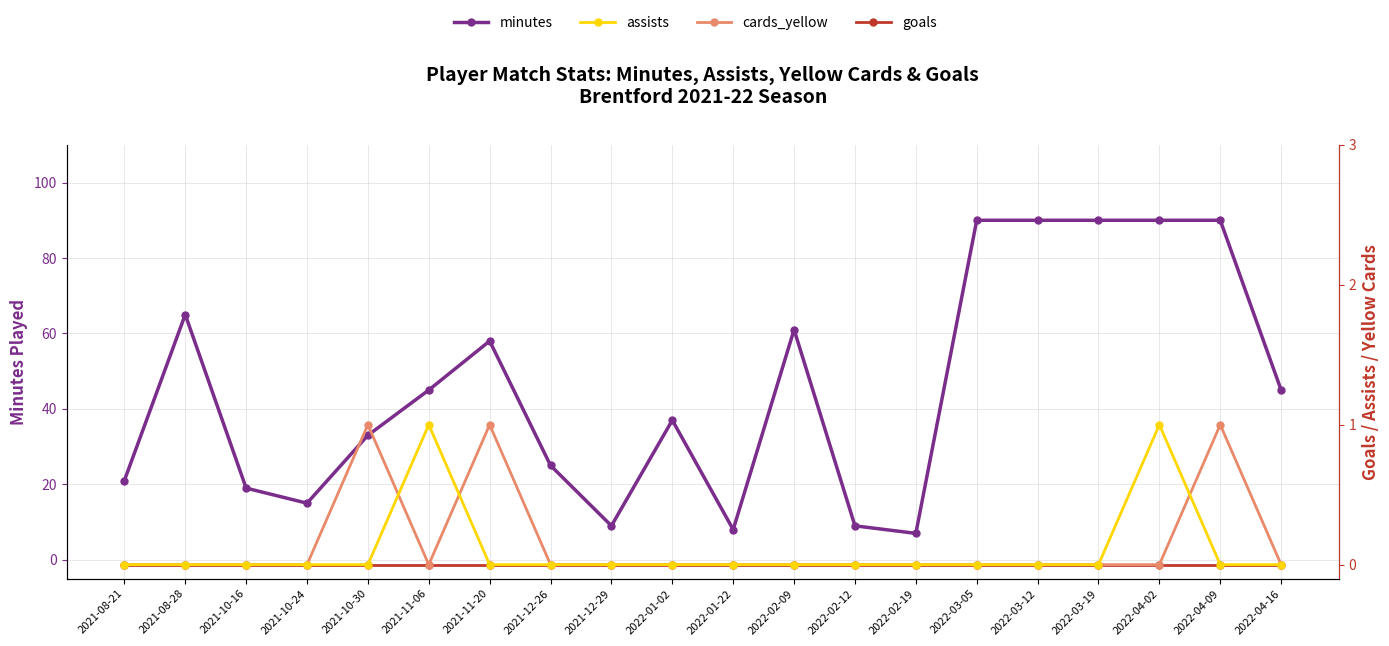

Between 2021-12-26 and 2022-02-12, which is larger?

2021-12-26